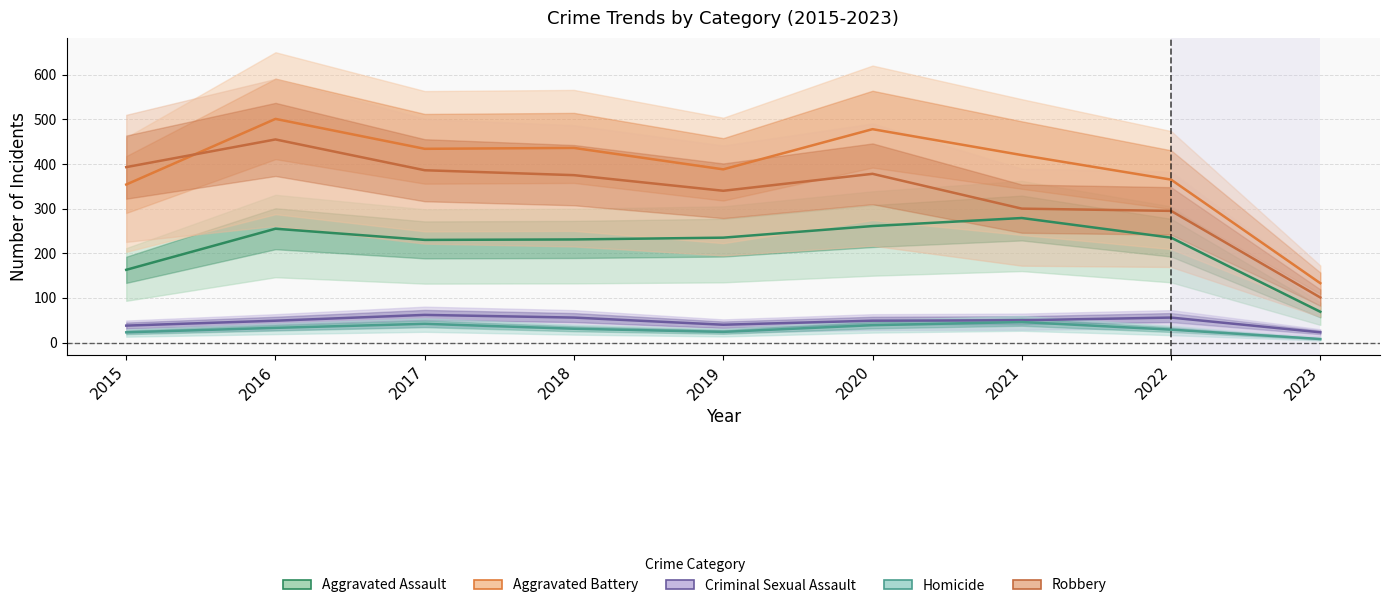

What is the difference between the maximum and minimum values in the Aggravated Assault series?

210